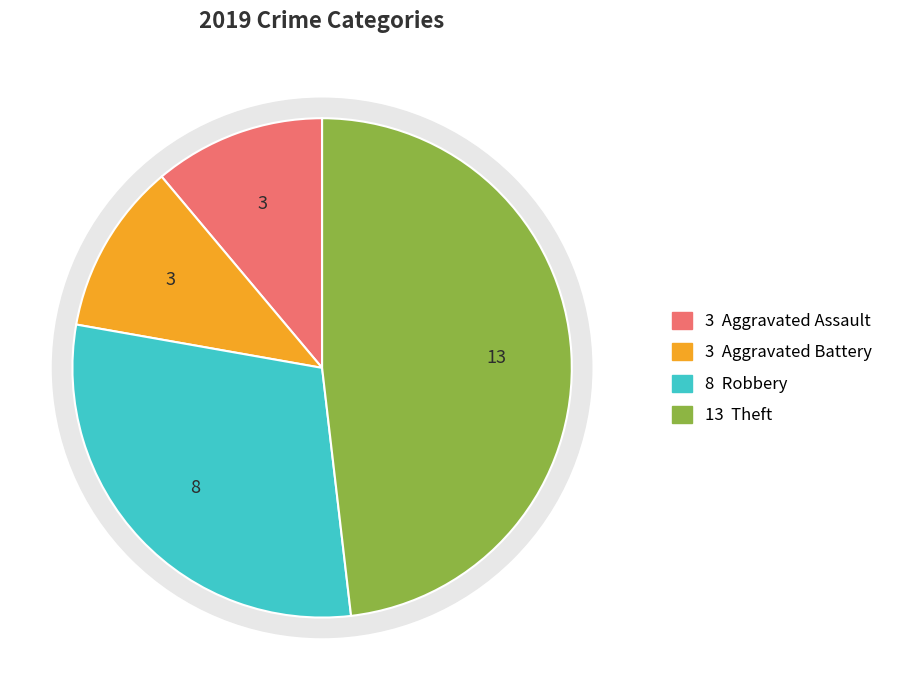

True or false: Arson accounts for 1% of the total.

False